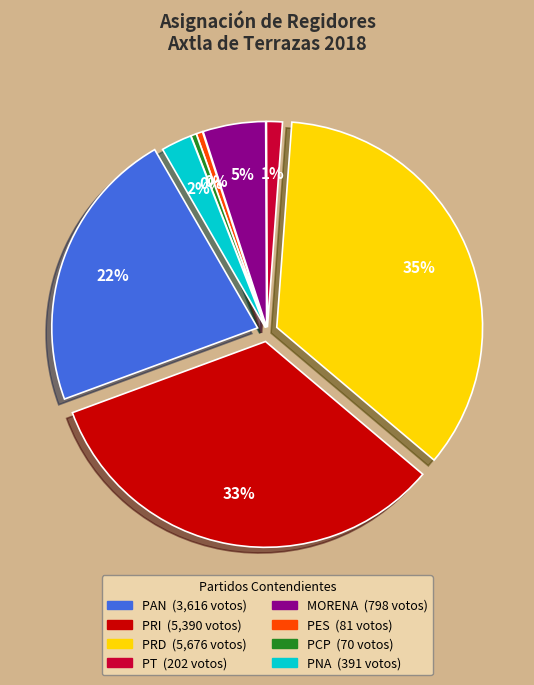

Count the number of slices in the pie.

8